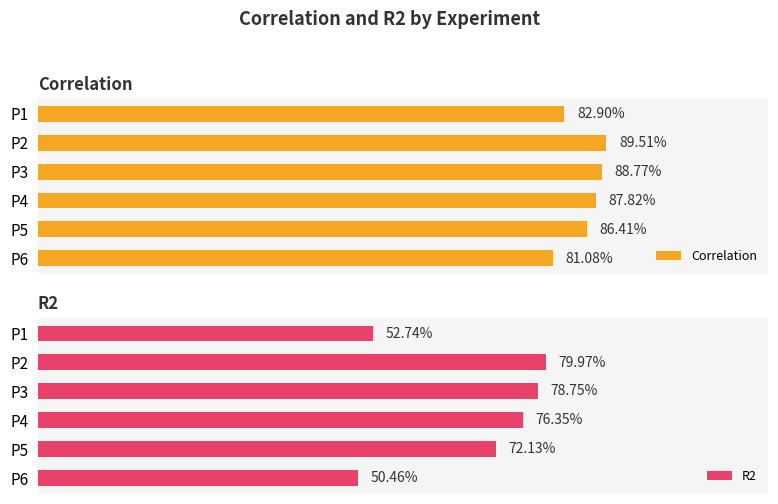

Reading left to right, what are all the values shown in this chart?

Correlation: 0.8	0.9	0.9	0.9	0.9	0.8
R2: 0.5	0.8	0.8	0.8	0.7	0.5